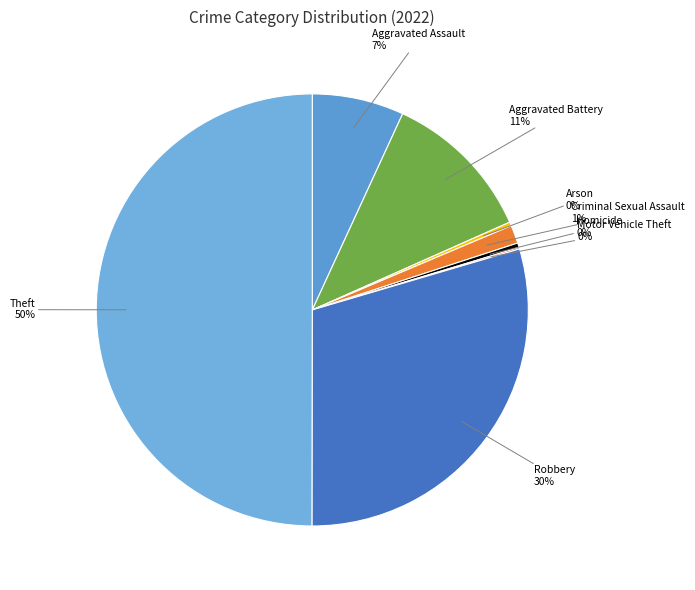

What is the smallest slice in the pie chart?

Motor Vehicle Theft